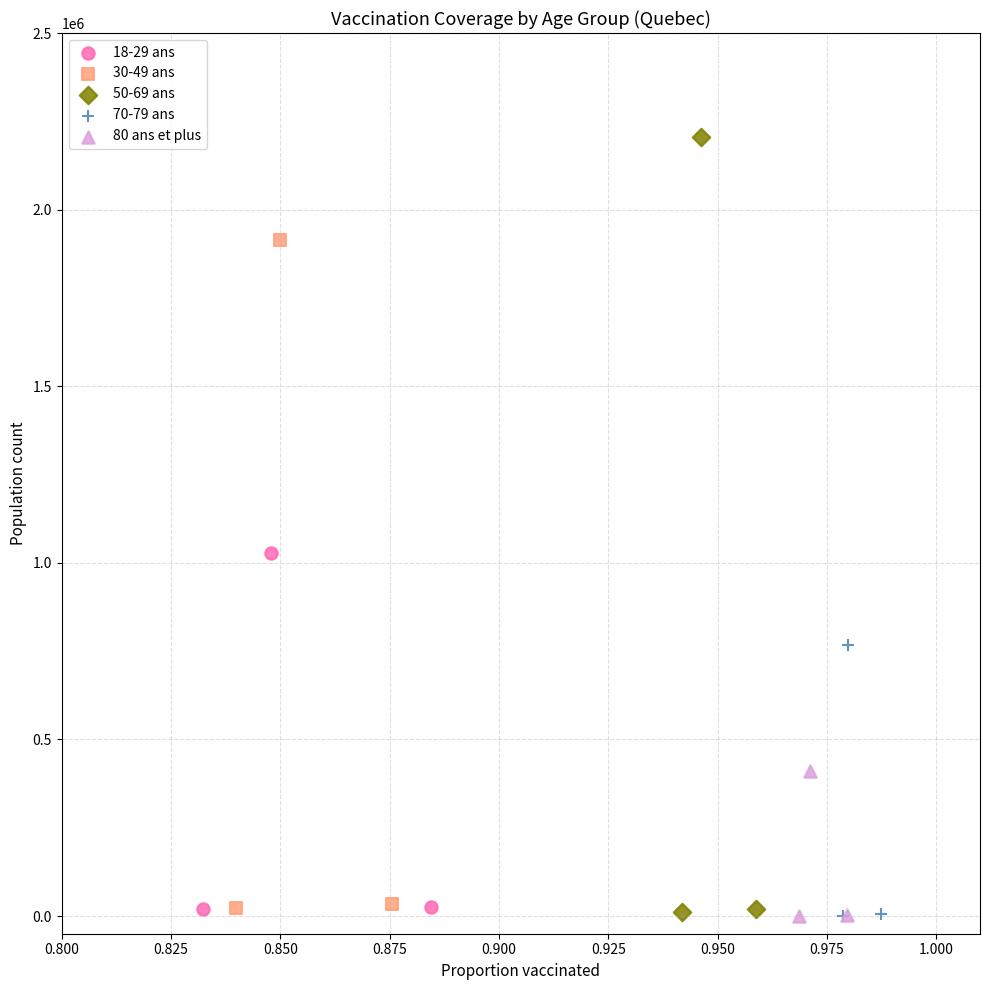

Which series has the widest spread of Y values?

50-69 ans